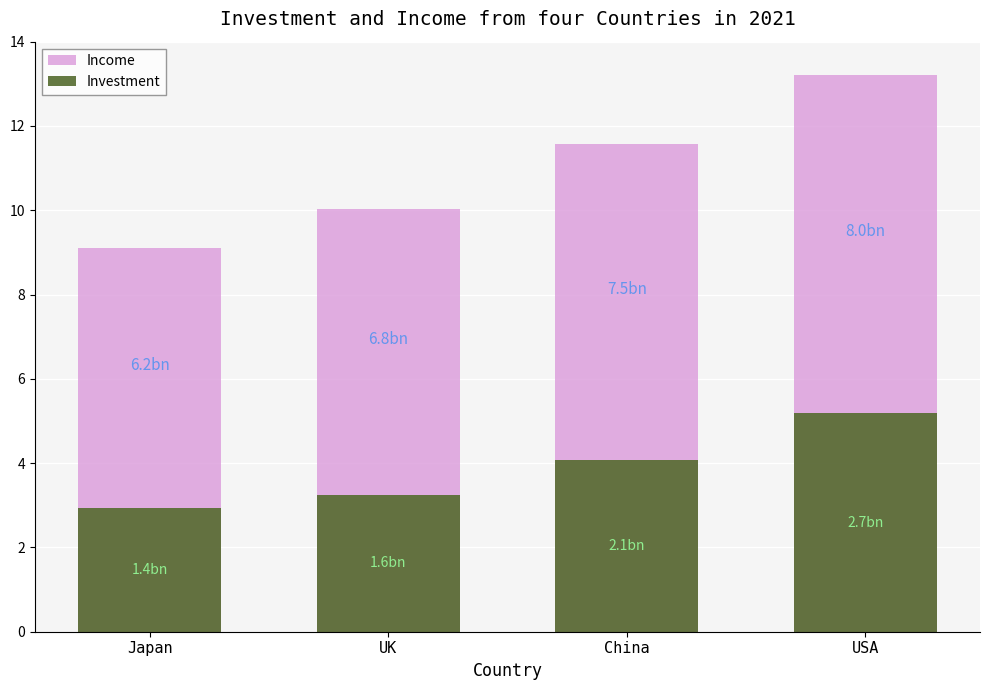

How many bars are there in total?

8